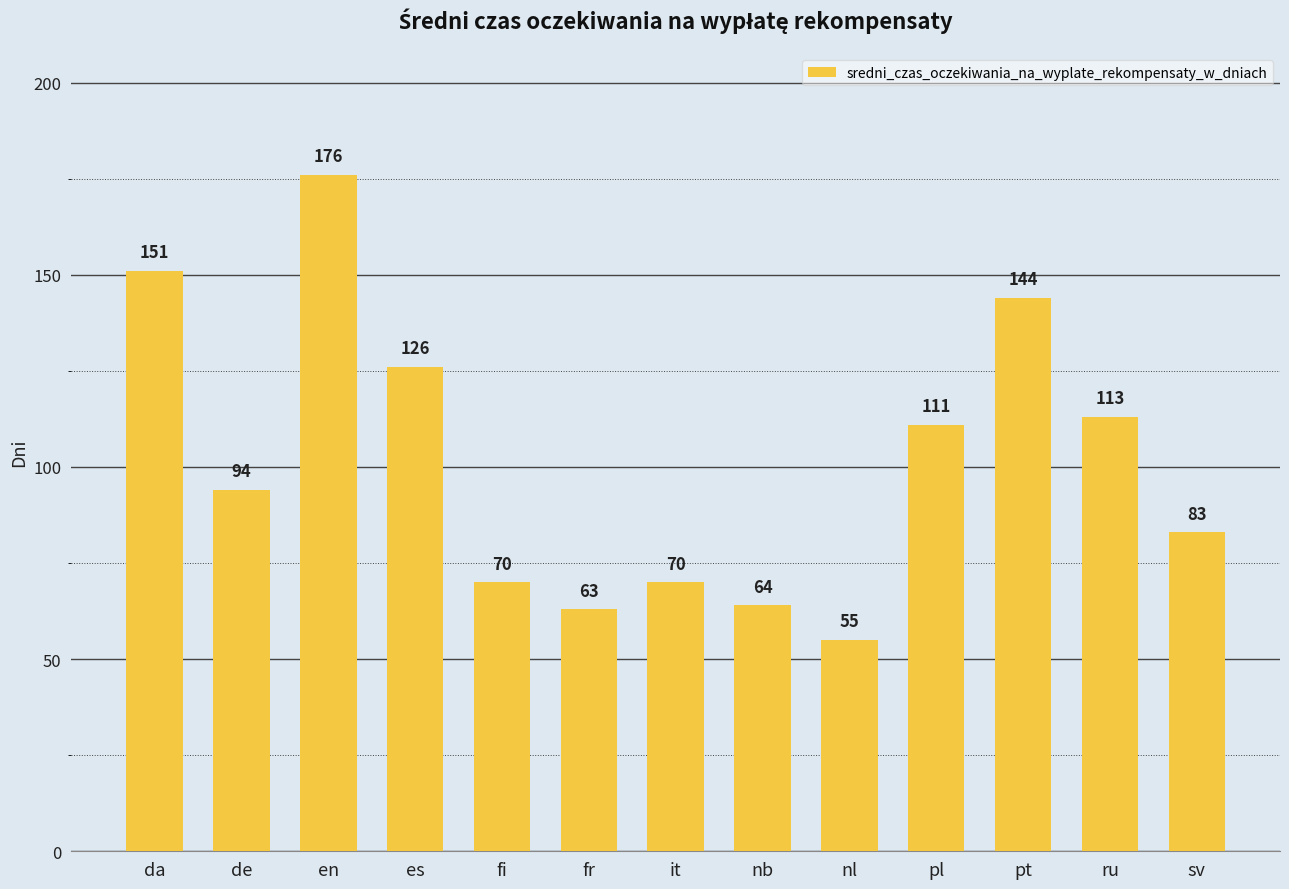

What is the sum of all values?

1320